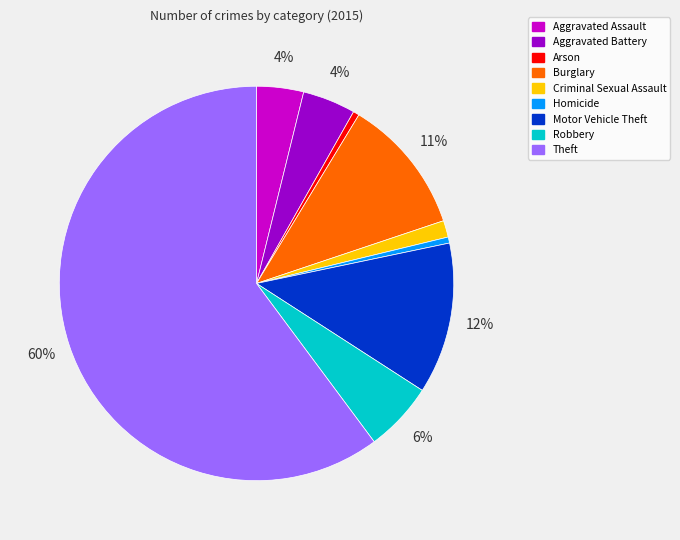

What is the majority slice?

Theft